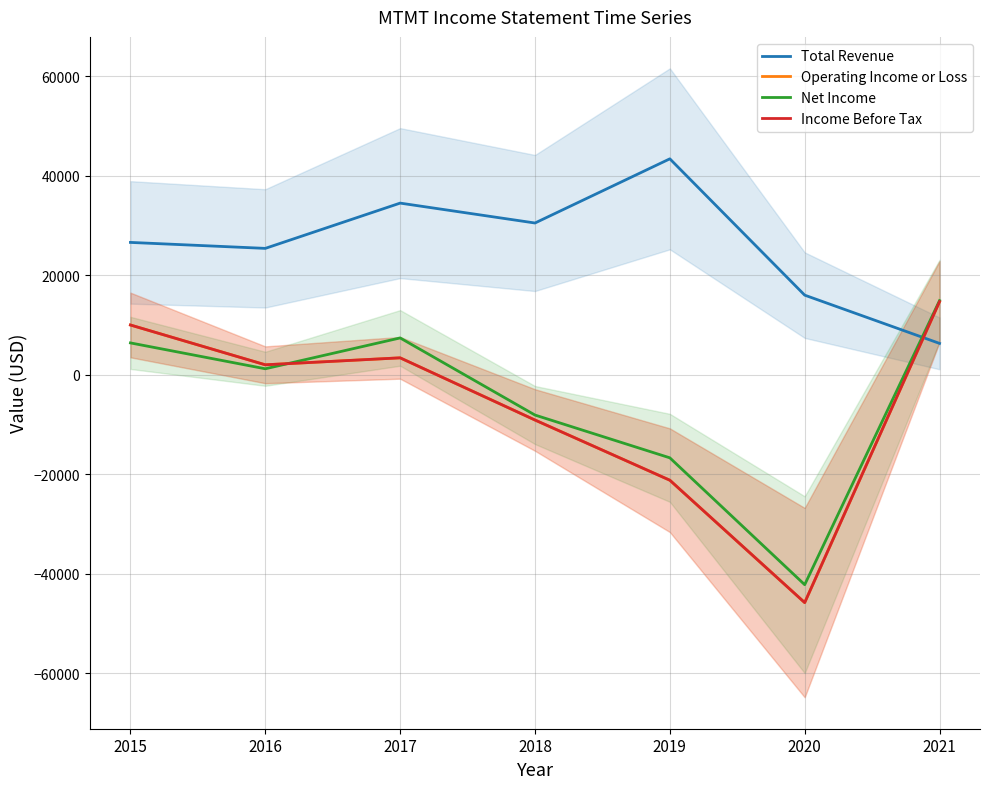

How many values in the Total Revenue series exceed 26600?

3